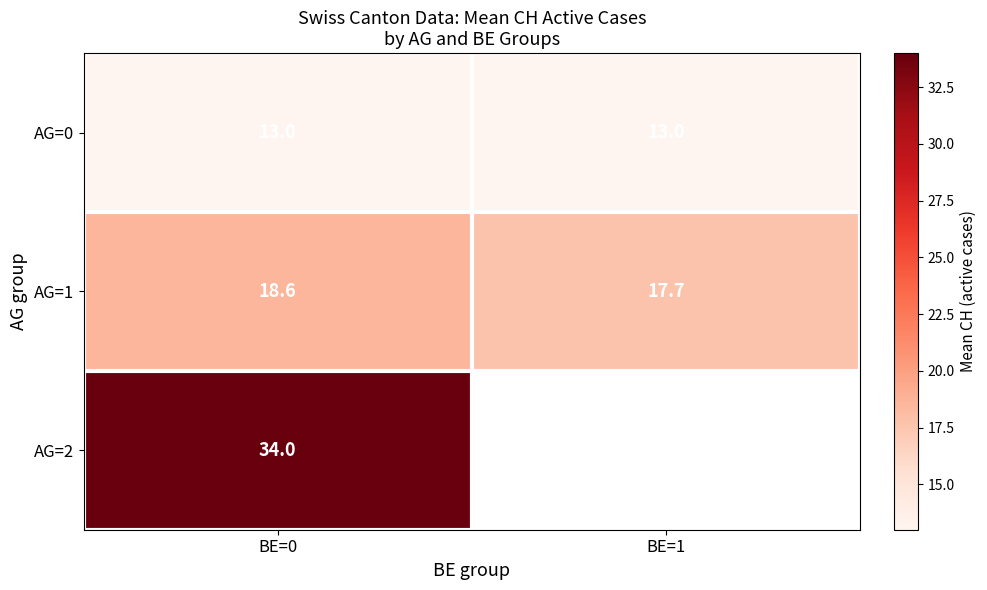

What is the greatest value displayed?

34.0